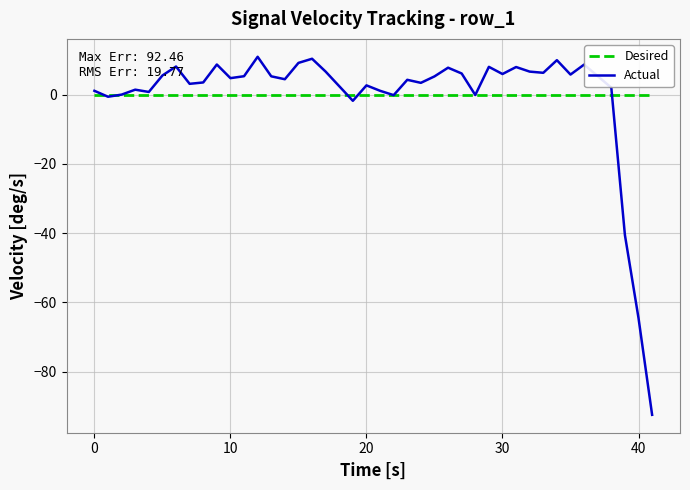

Rank the series by their maximum value, from lowest to highest.

Desired, Actual